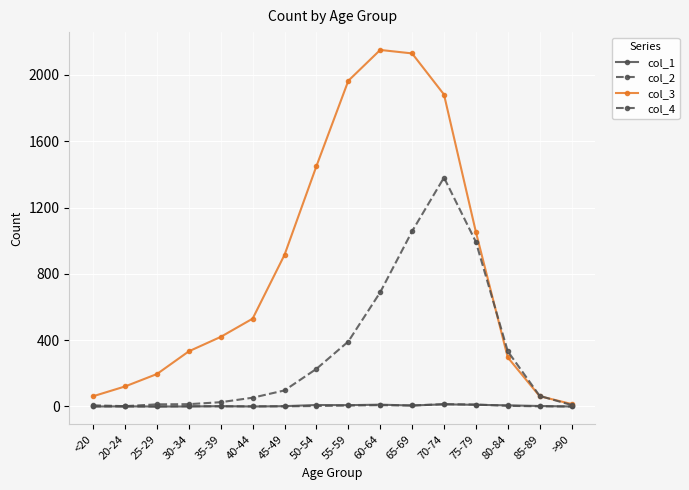

Is it true that col_1 equals 0 at >90?

True